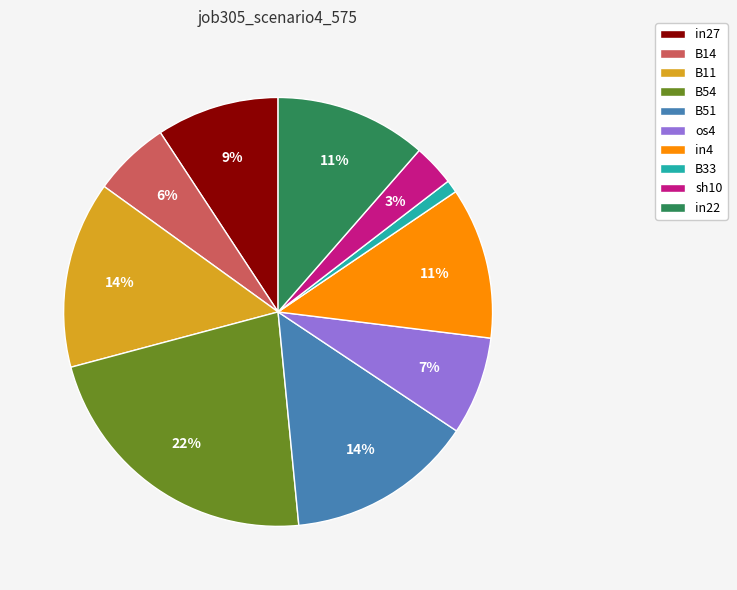

Does os4 account for over 50% of the chart?

No